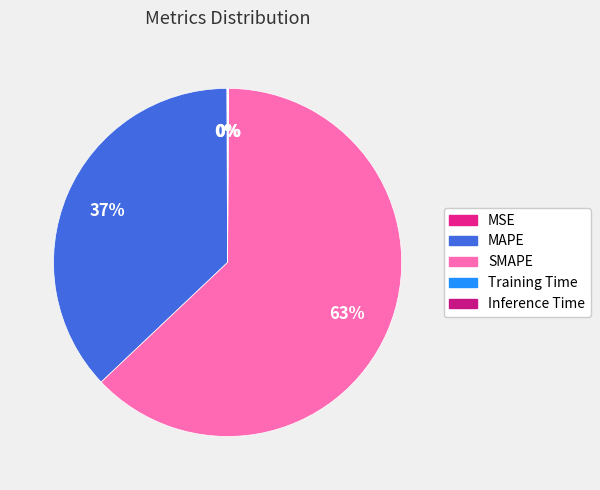

Rank the categories by value from highest to lowest.

SMAPE, MAPE, MSE, Inference Time, Training Time